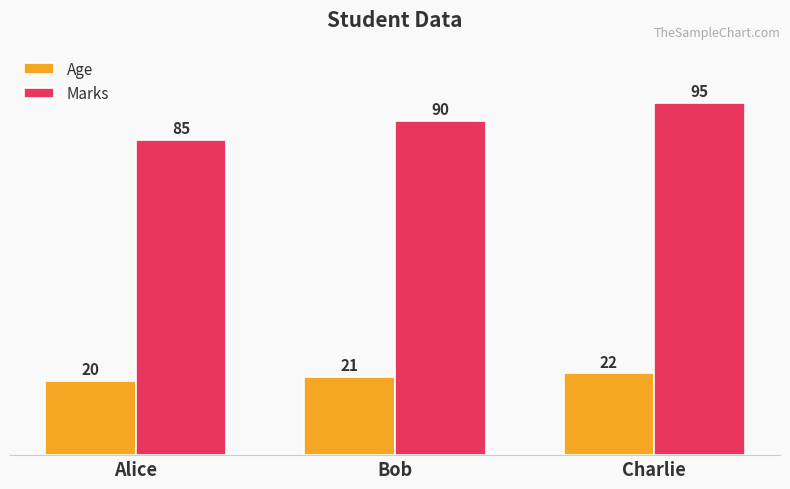

What position from the right is Charlie?

1